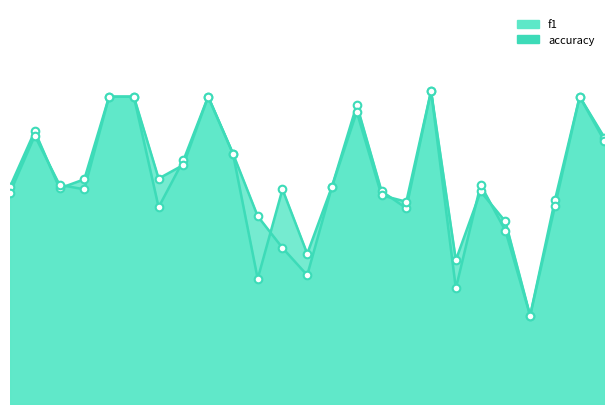

Which series has the largest Y range (max minus min)?

f1